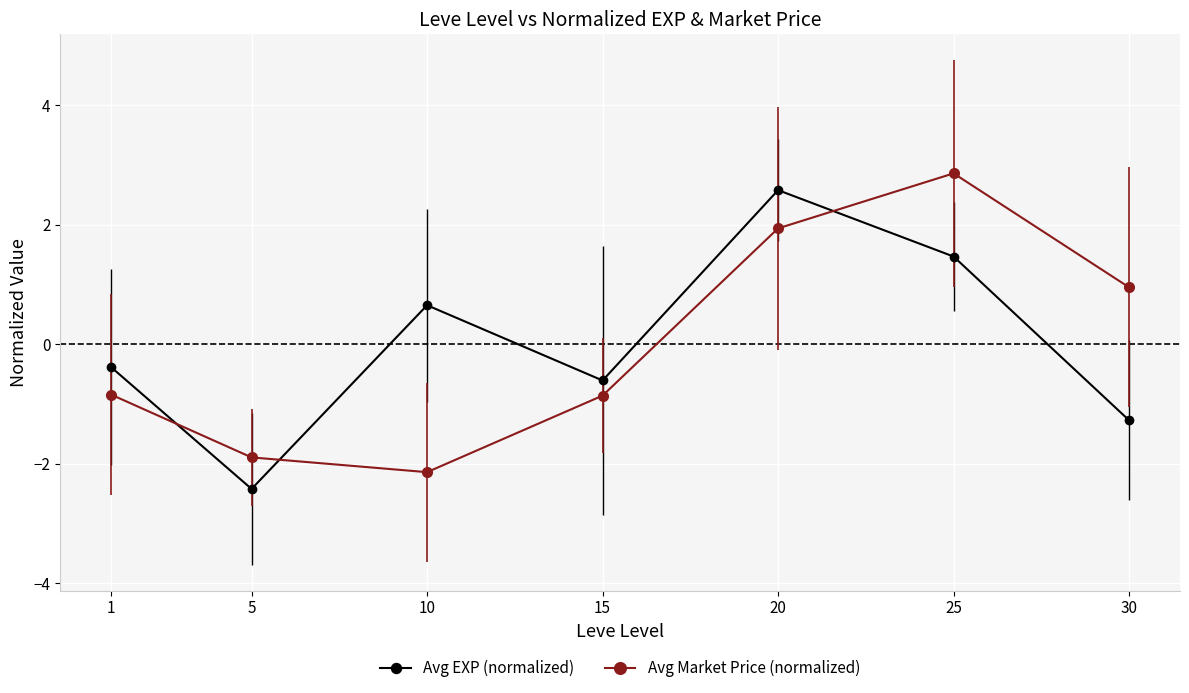

What is the lowest value of the Avg EXP (normalized) series?

-2.4